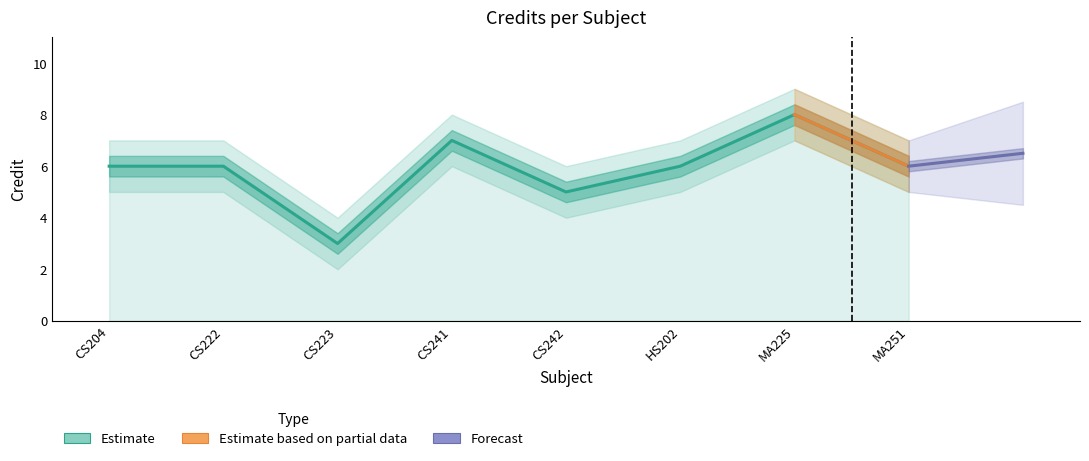

Does the chart have visible grid lines?

No